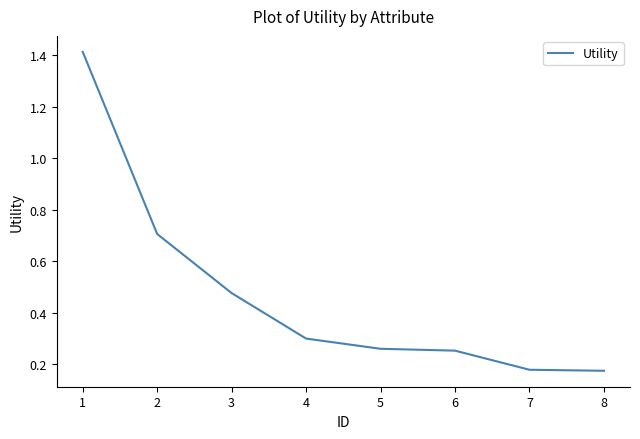

How many lines are shown in the chart?

1